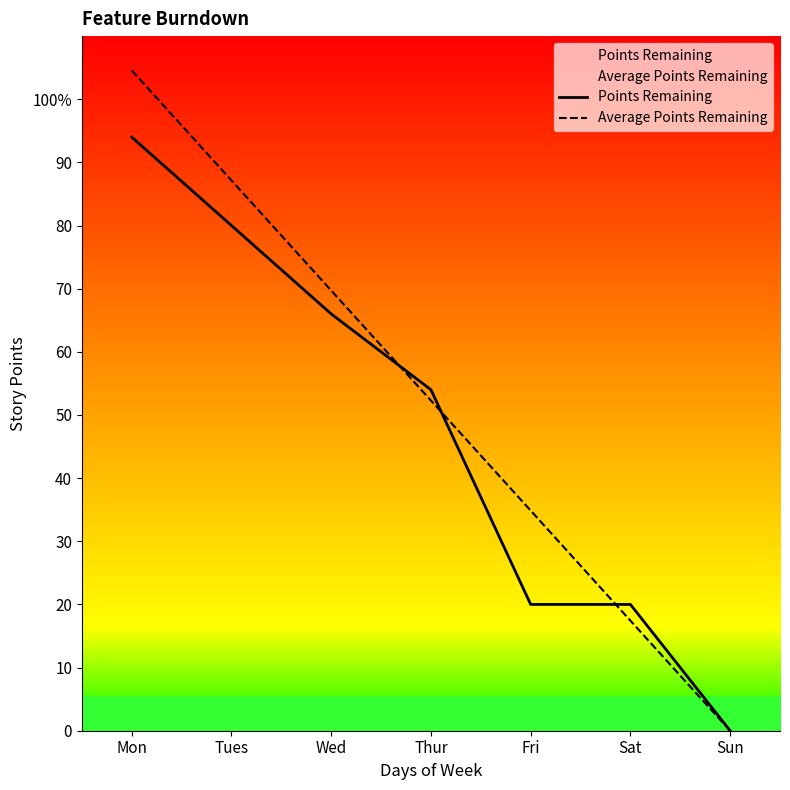

Reading right to left, what are all the values shown in this chart?

Points Remaining: Sun=0.0	Sat=20.0	Fri=20.0	Thur=54.0	Wed=66.0	Tues=80.0	Mon=94.0
Average Points Remaining: Sun=0.0	Sat=17.4	Fri=34.9	Thur=52.3	Wed=69.7	Tues=87.1	Mon=104.6